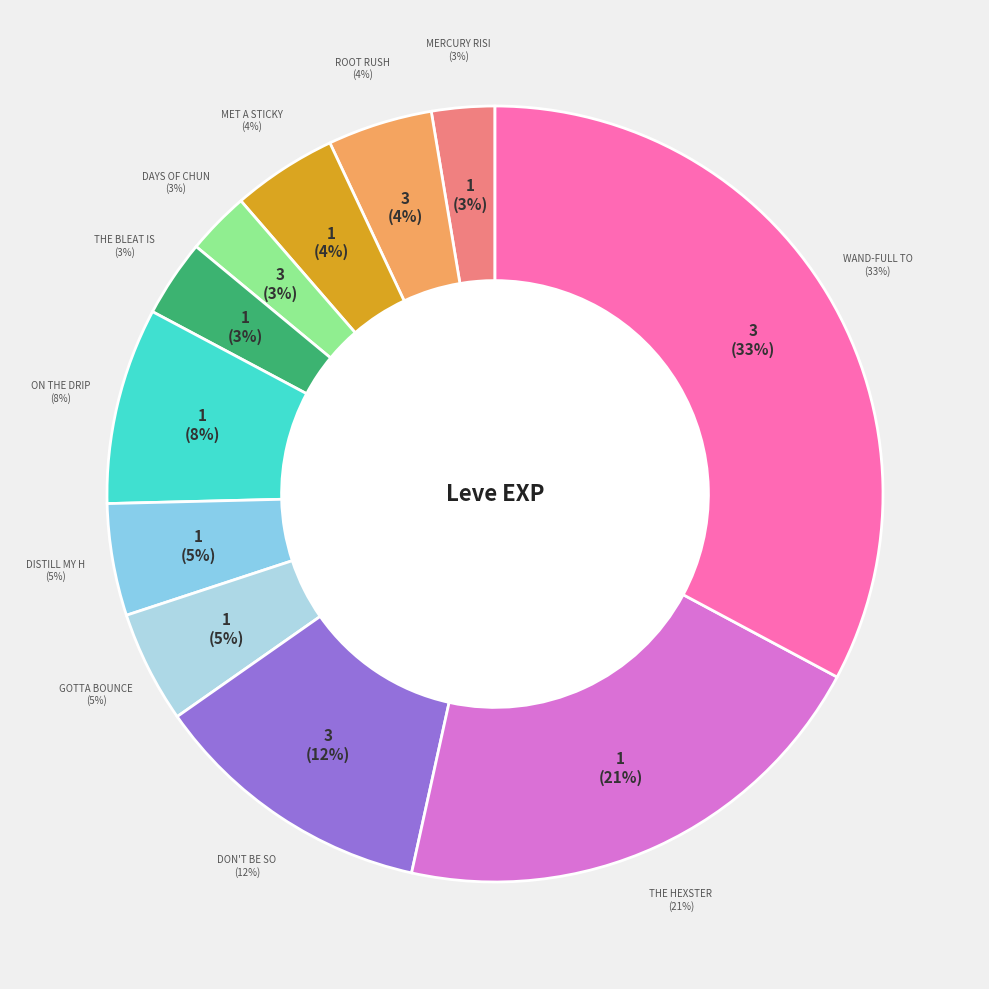

Is there any slice that represents more than half of the pie?

No